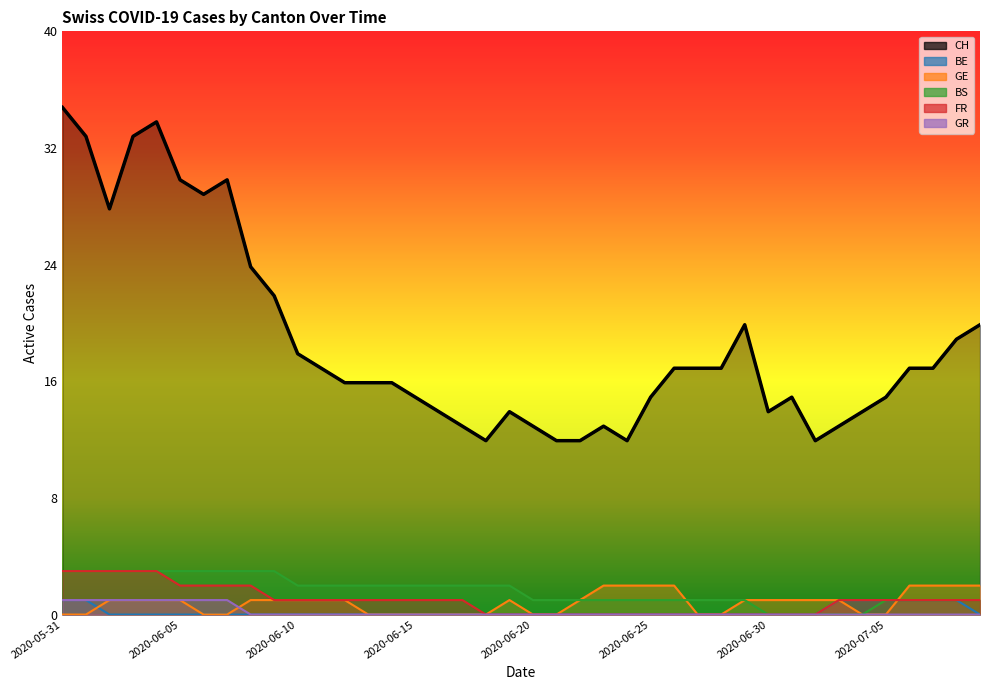

The value of GR at 2020-06-26 is 0. True or false?

True